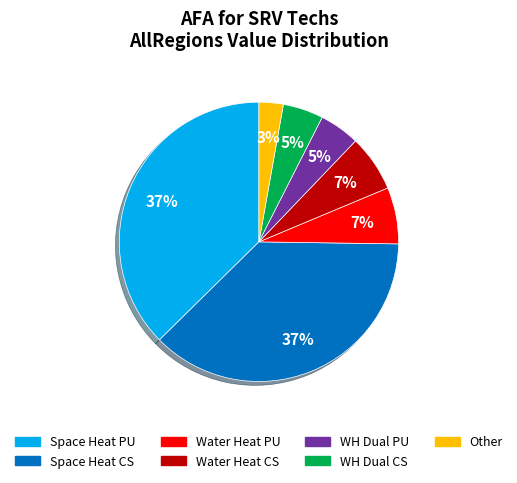

Is there a majority slice in this chart?

No